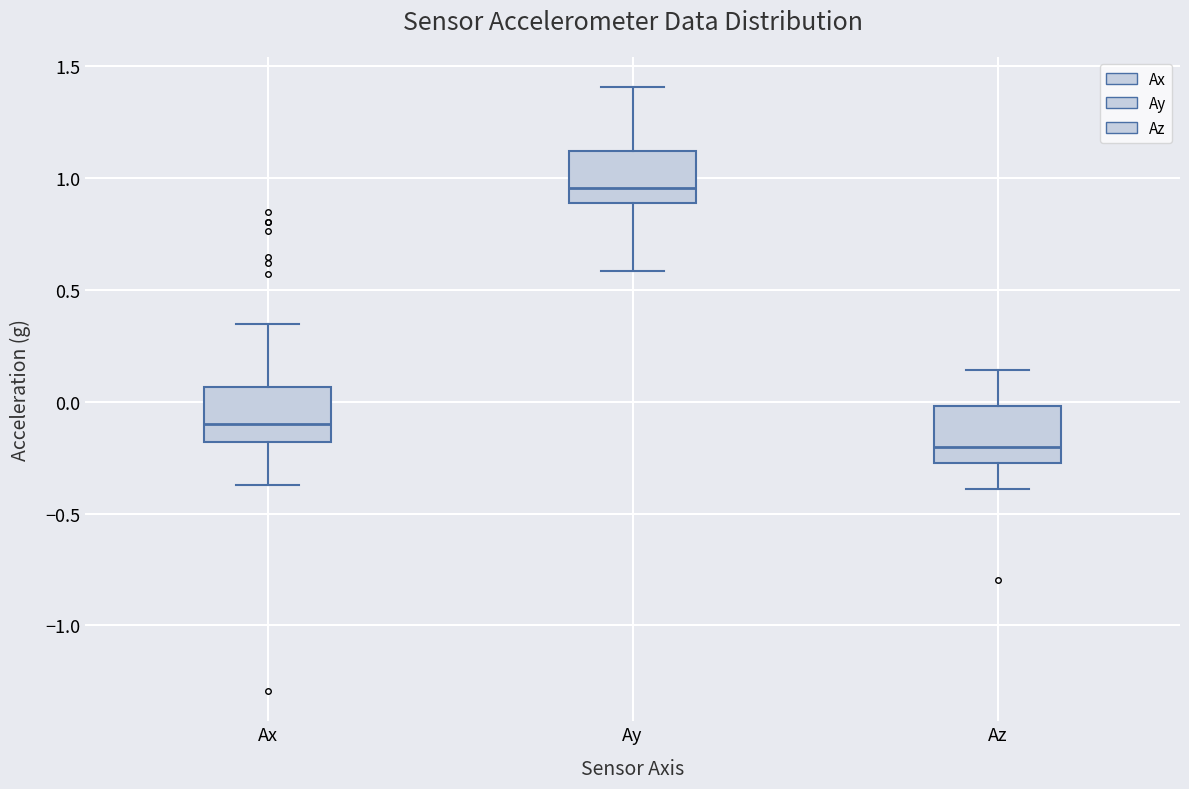

Reading left to right, transcribe this box plot: for each box, give where its median line is, the range the box spans, and where its two whiskers end, as read against the y-axis. The values are not printed on the chart, so give them approximately, as read against the axis.

Ax: median -0.10, box -0.20 to 0.05, whiskers -0.35 to 0.35
Ay: median 0.95, box 0.90 to 1.10, whiskers 0.60 to 1.40
Az: median -0.20, box -0.30 to 0.00, whiskers -0.40 to 0.15